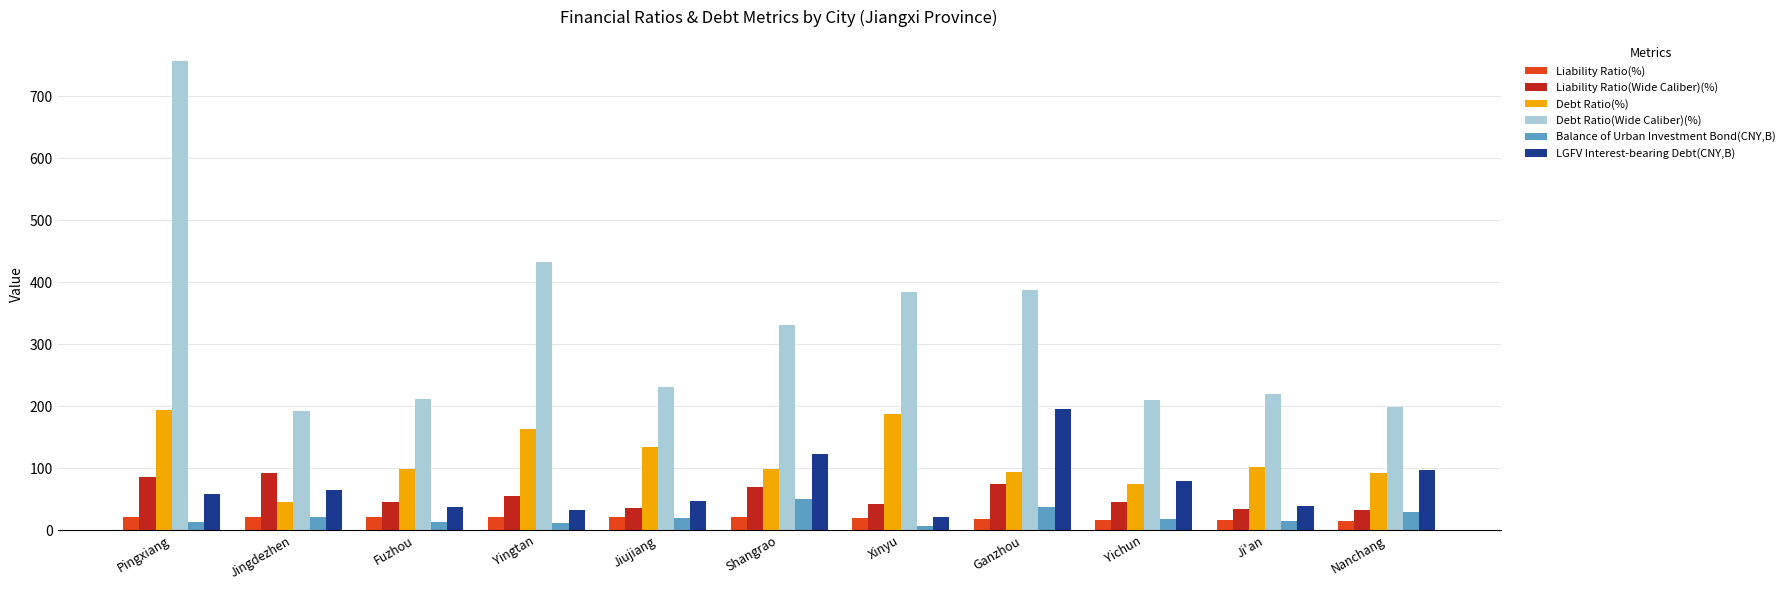

What is the total value across all series at Yingtan?

715.6